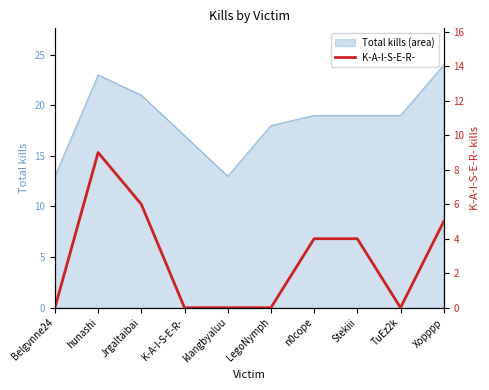

What position from the right is TuEz2k?

2